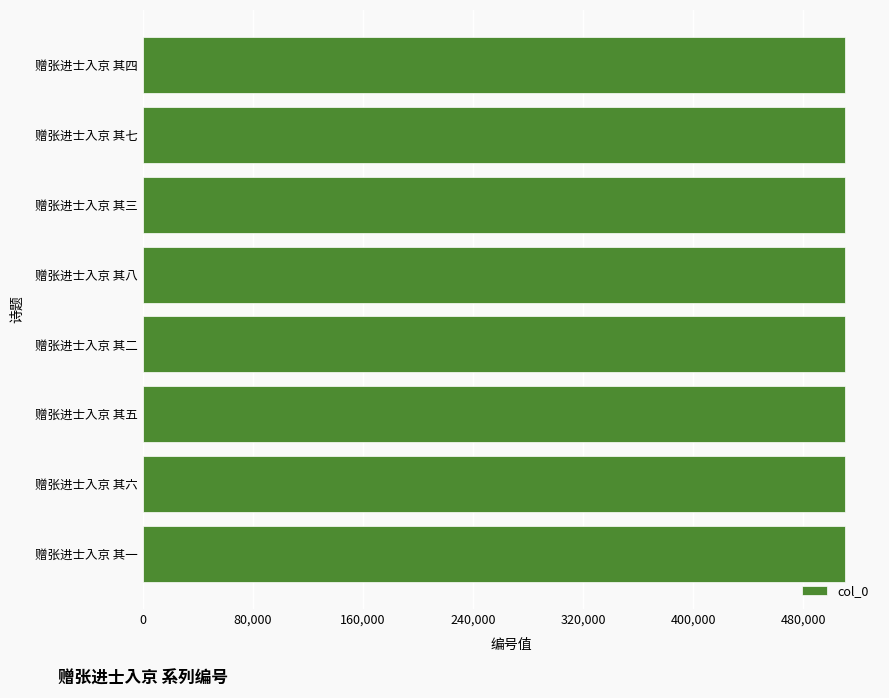

Is it true that the value at 赠张进士入京 其七 is 884197?

False